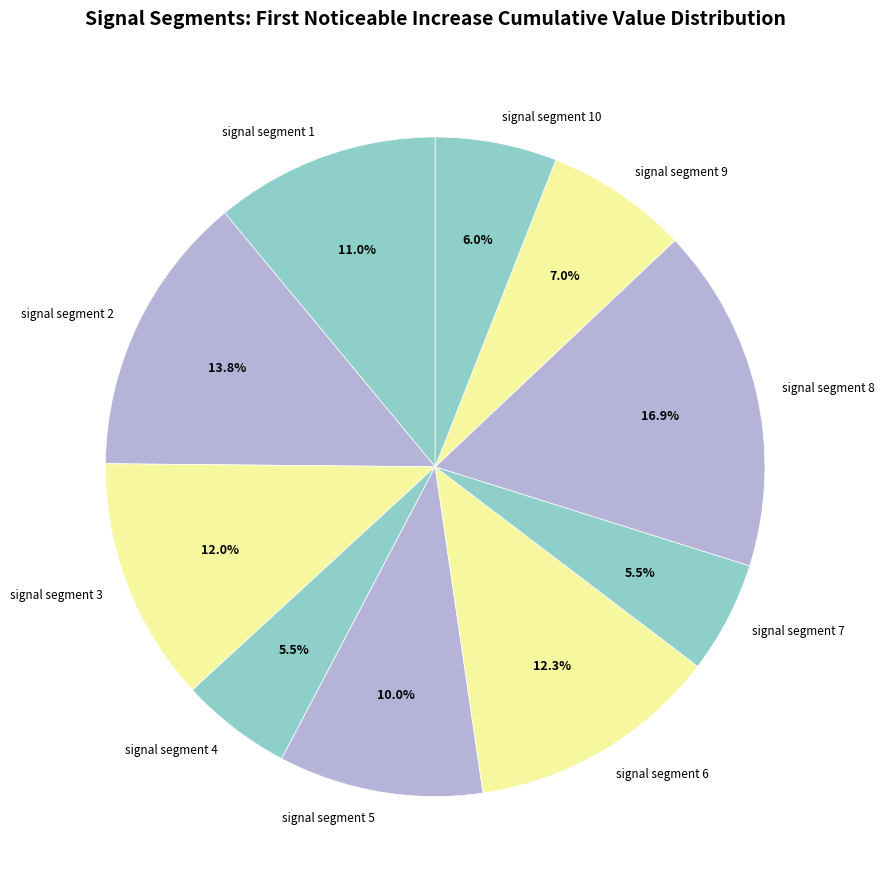

How many slices are in this pie chart?

10